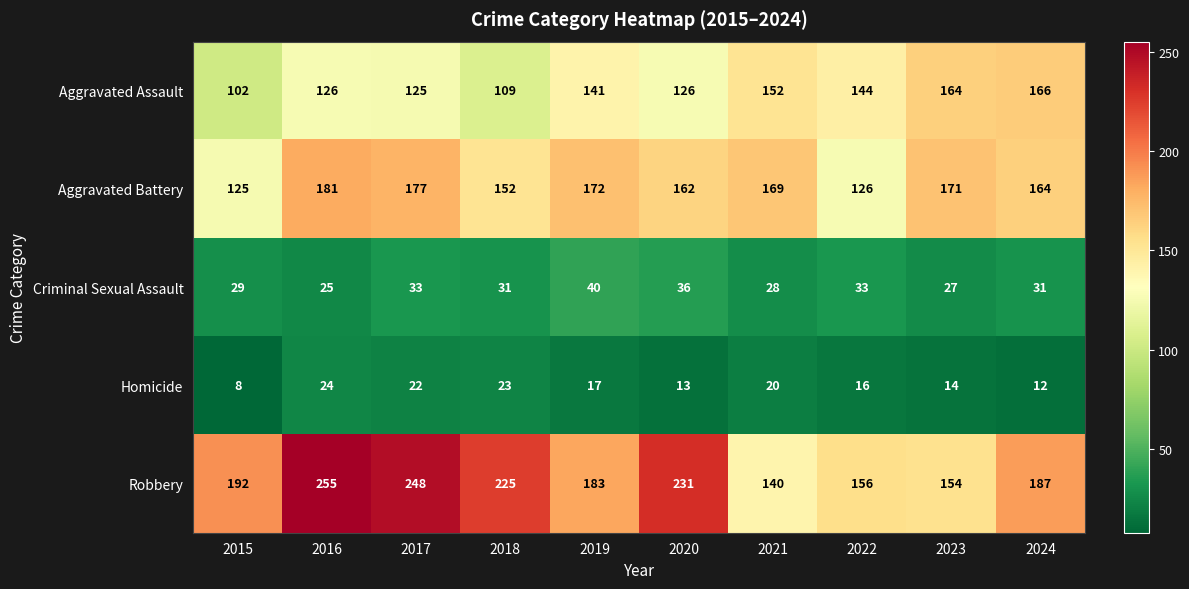

What is the minimum value shown in the chart?

8